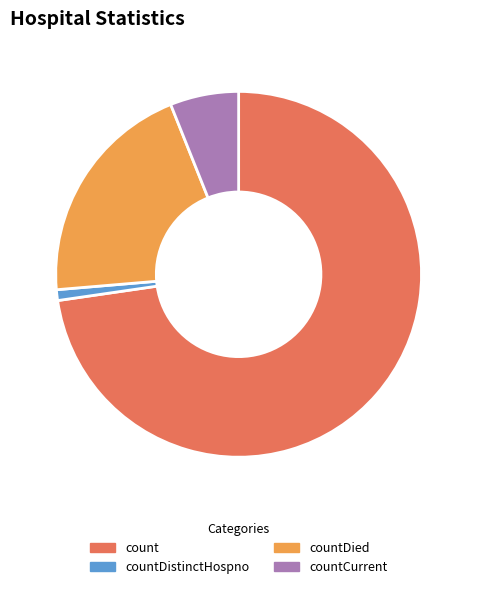

Which category accounts for the majority?

count